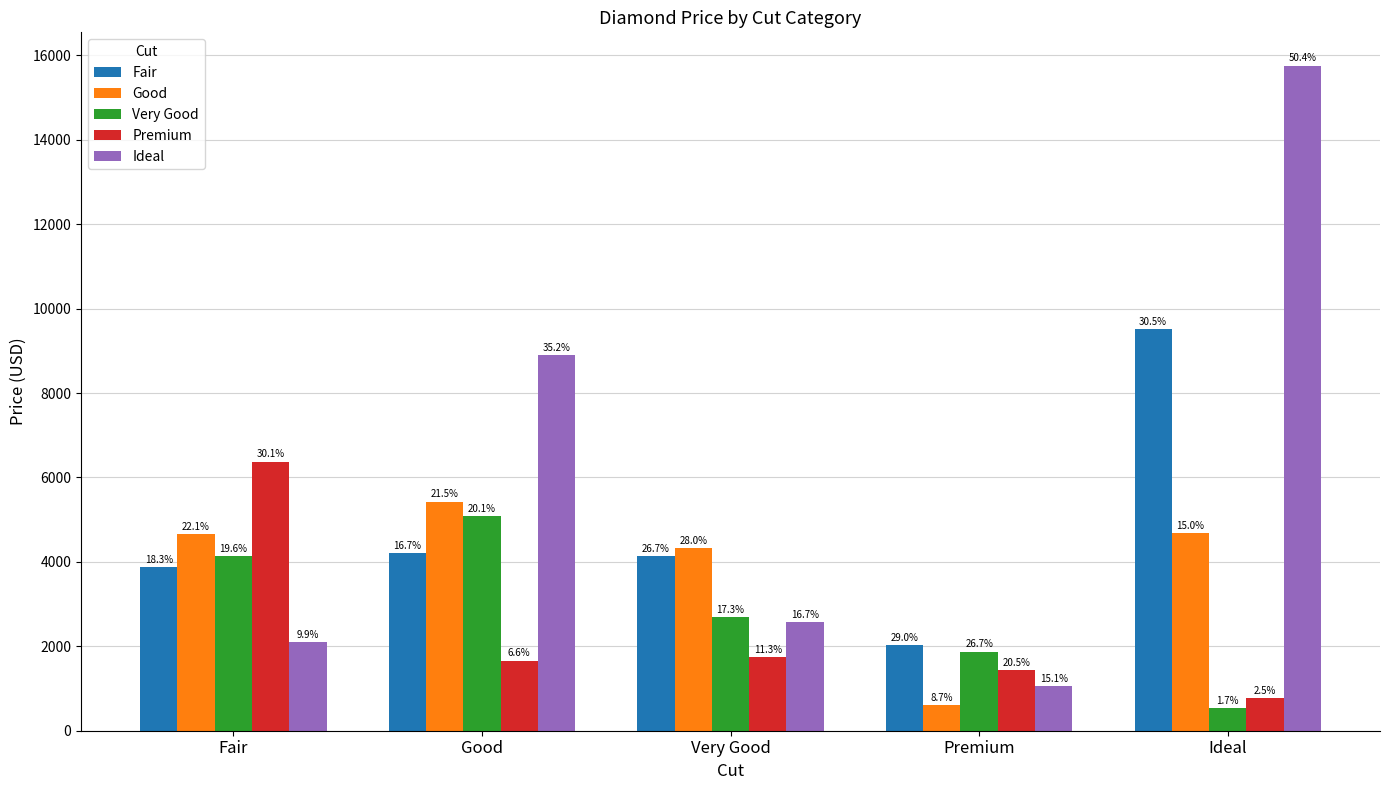

List the labels in order of Ideal value, smallest first.

Premium, Fair, Very Good, Good, Ideal